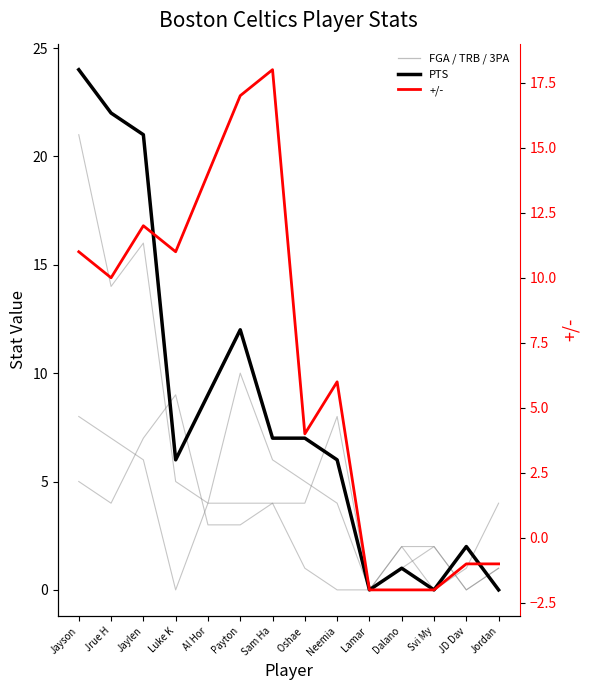

At which category is the sum across all series the highest?

Jayson